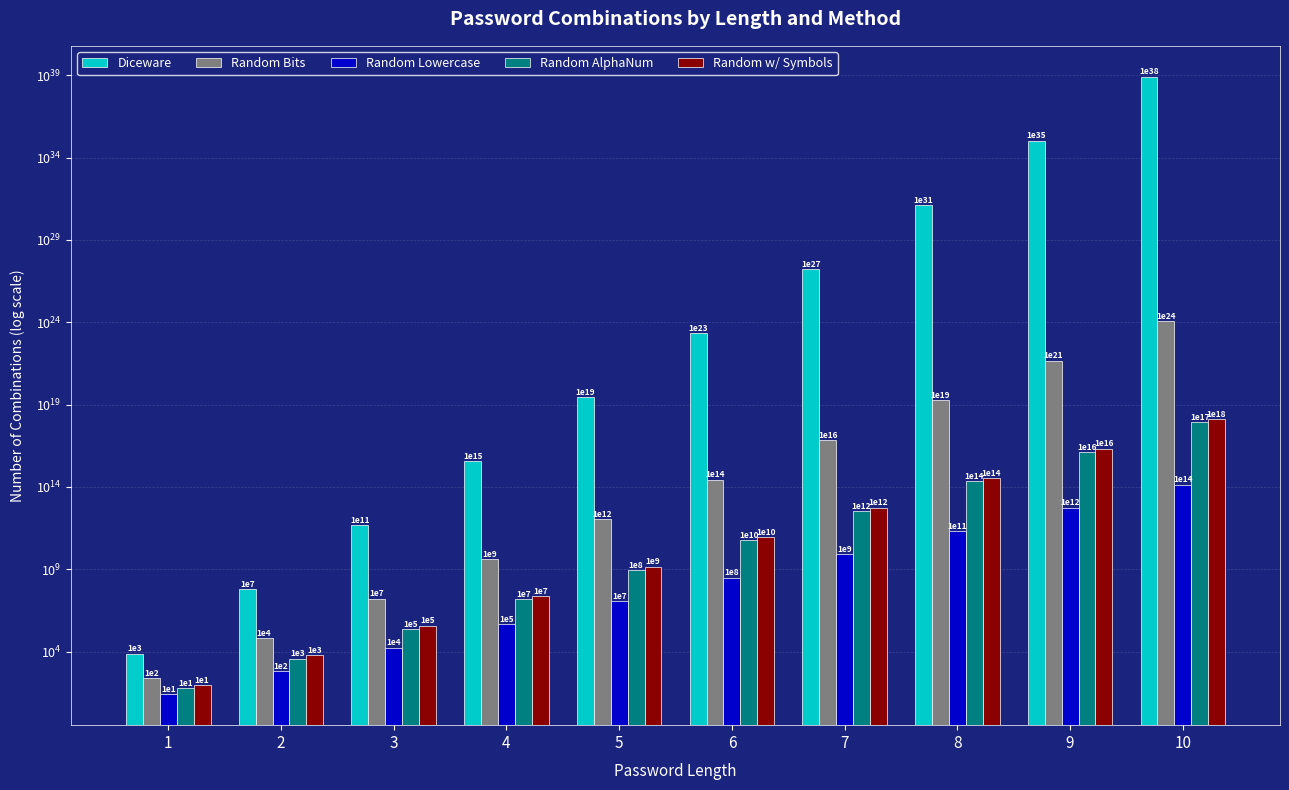

The Random Bits series shows 30536582183120519168 at 8. True or false?

False